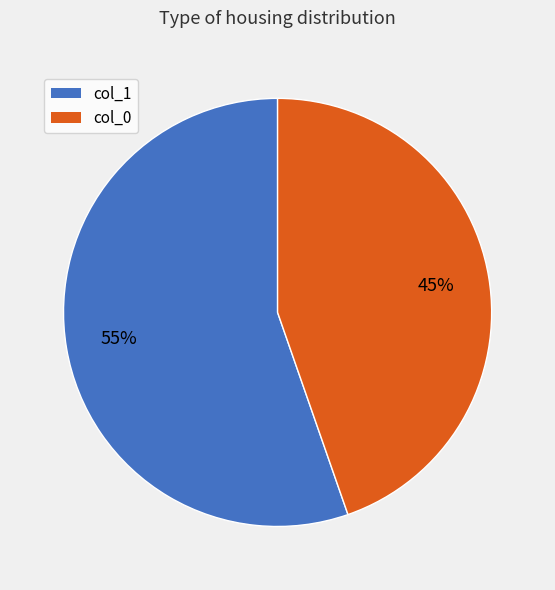

To the nearest percent, what is the average slice percentage?

50%